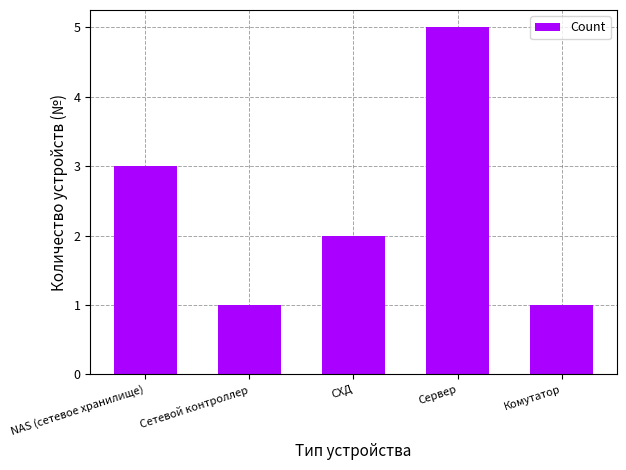

Read the value at Сервер.

5